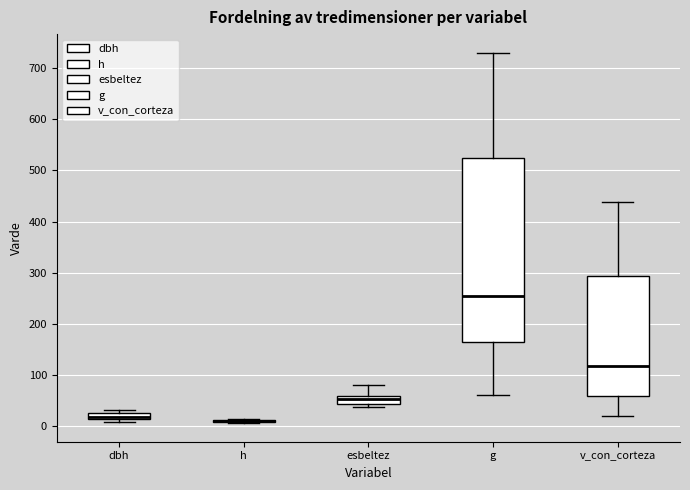

Where is the lower edge of the box for dbh on the y-axis? The values are not printed on the chart, so give them approximately, as read against the axis.

10